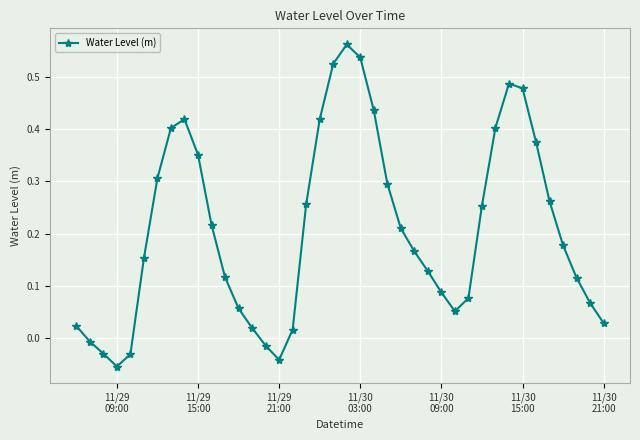

What is the sum of all values?

8.3